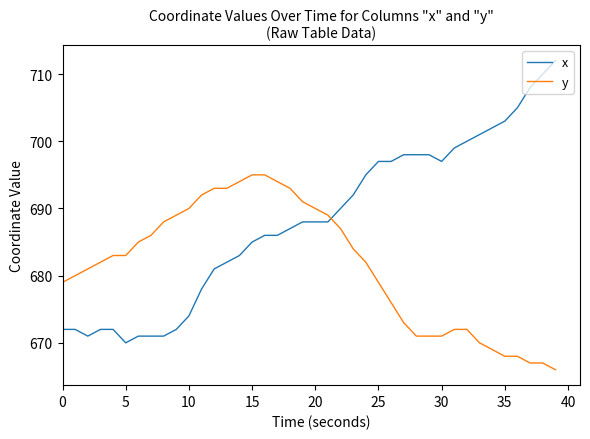

Which series has the largest total across all categories?

x